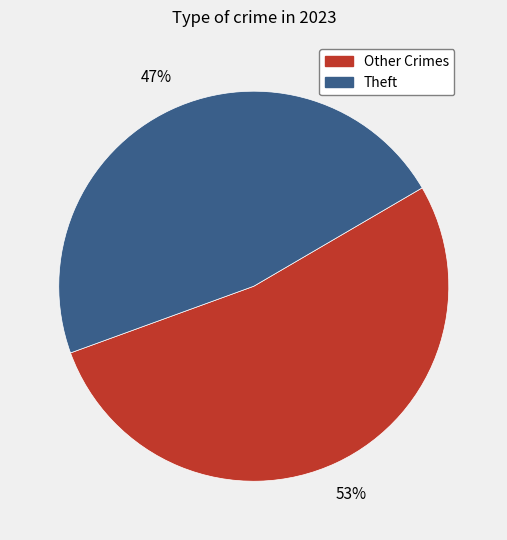

Is there a majority slice in this chart?

Yes